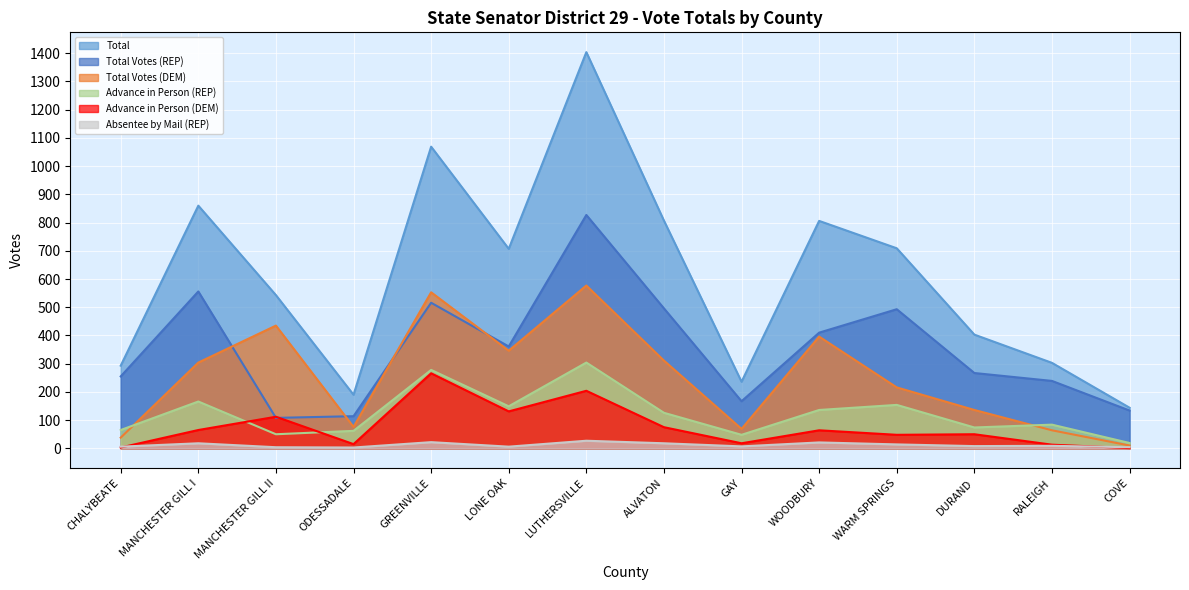

Rank the categories by Total Votes (DEM) value from highest to lowest.

LUTHERSVILLE, GREENVILLE, MANCHESTER GILL II, WOODBURY, LONE OAK, ALVATON, MANCHESTER GILL I, WARM SPRINGS, DURAND, ODESSADALE, GAY, RALEIGH, CHALYBEATE, COVE